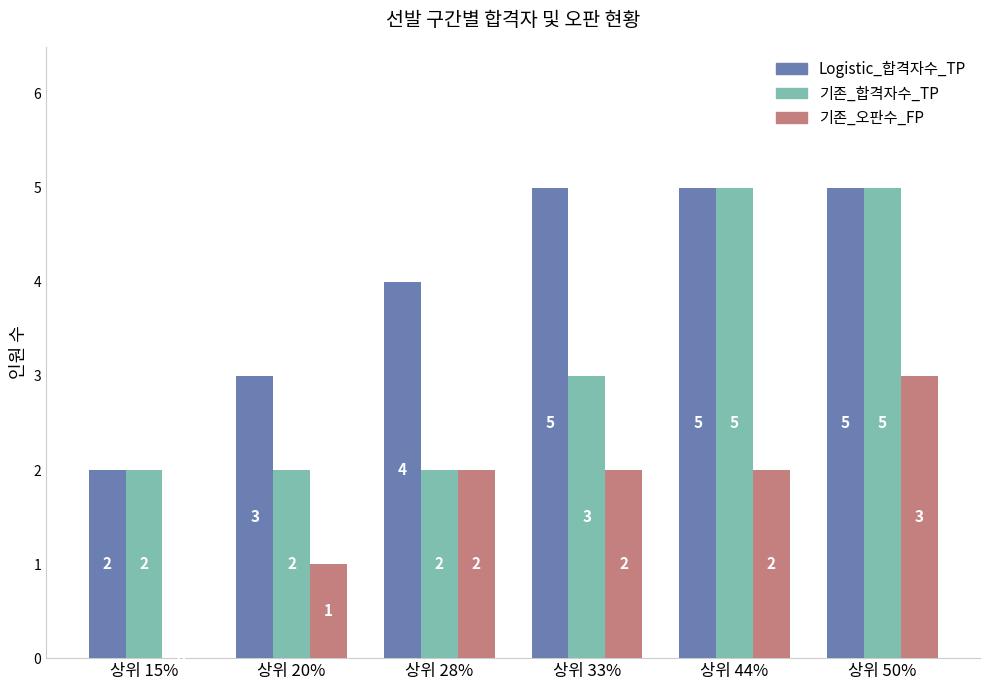

Are the bars grouped side by side (vs. stacked)?

Yes